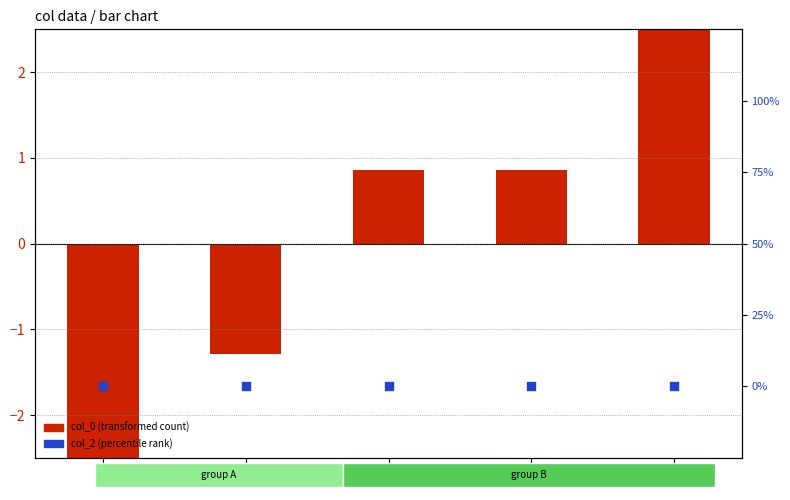

Is the value of col_0 (transformed) at 0 greater than the value of col_2 (percentile rank) at 13?

No